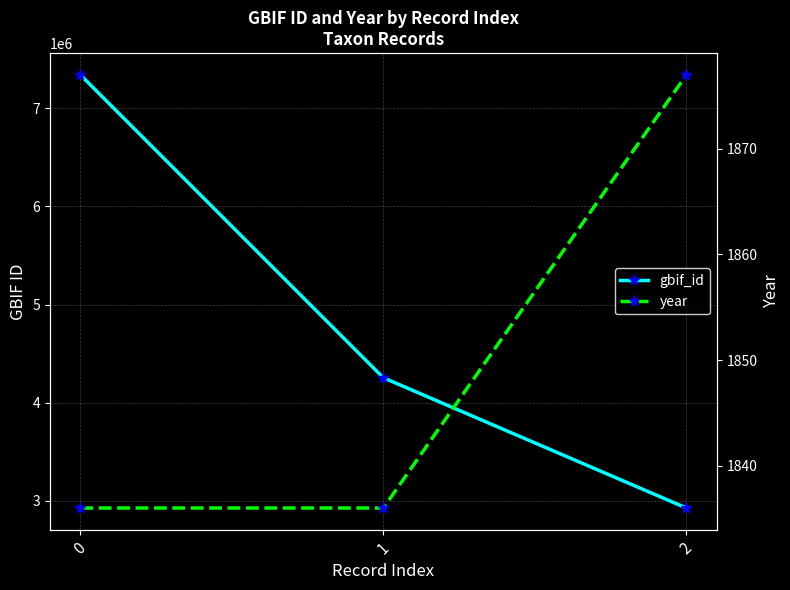

The value of year at 2 is 2703. True or false?

False